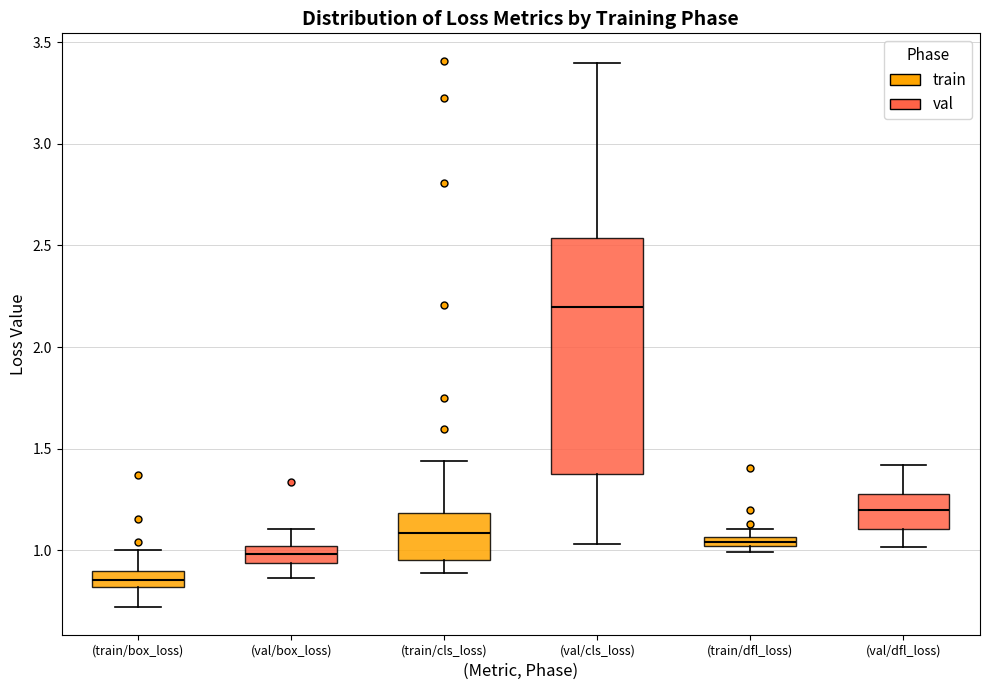

Where is the upper edge of the box for (val/box_loss) on the y-axis? The values are not printed on the chart, so give them approximately, as read against the axis.

1.00